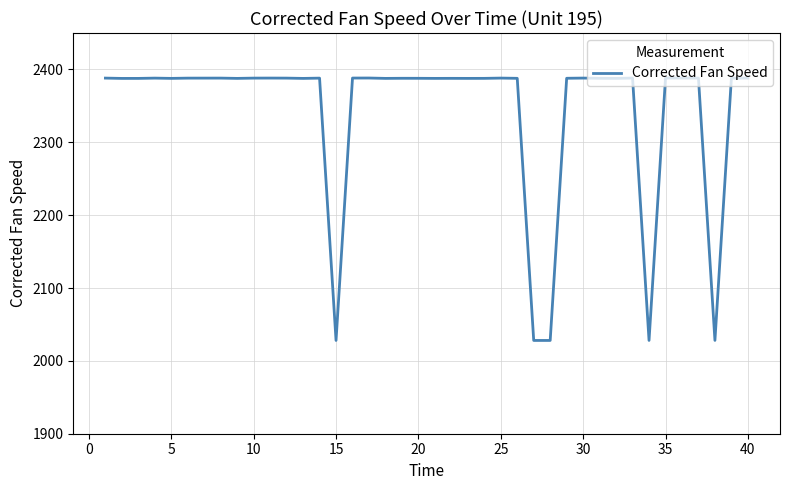

Count the number of values greater than 2387.

35